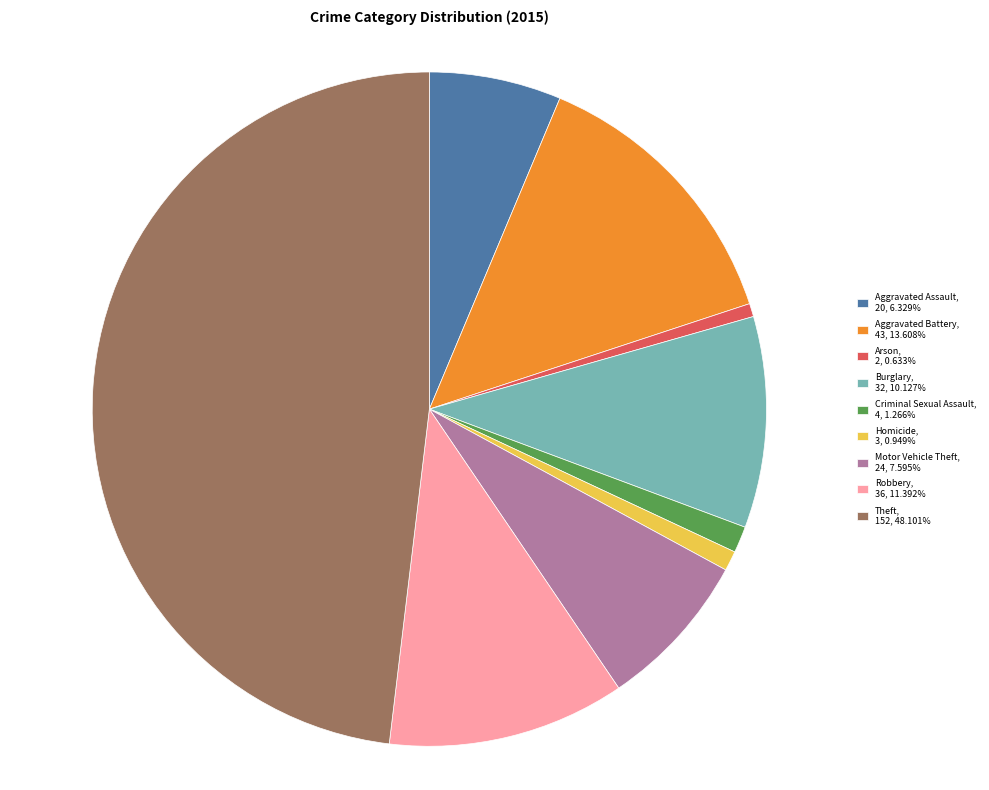

Is the sum of Robbery, 36, 11.392% and Burglary, 32, 10.127% greater than half?

No